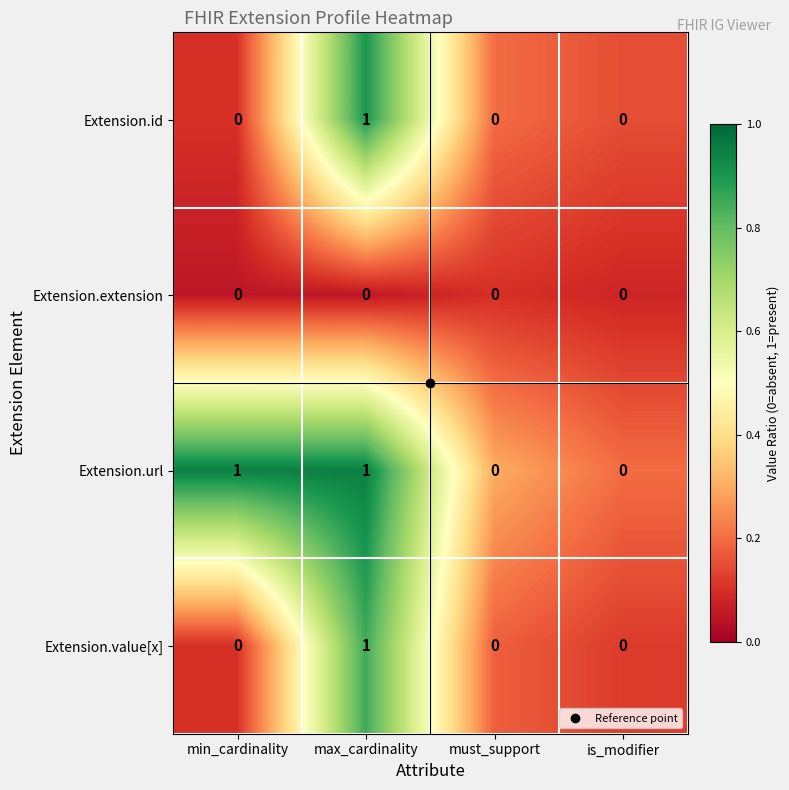

At which category is the sum across all series the highest?

max_cardinality